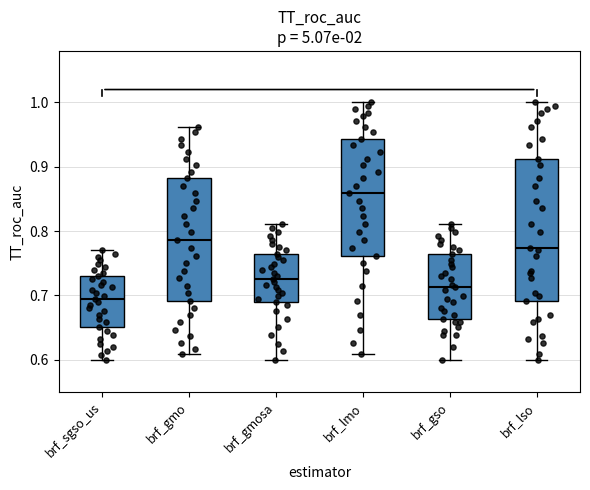

Which box has the highest median line?

brf_lmo